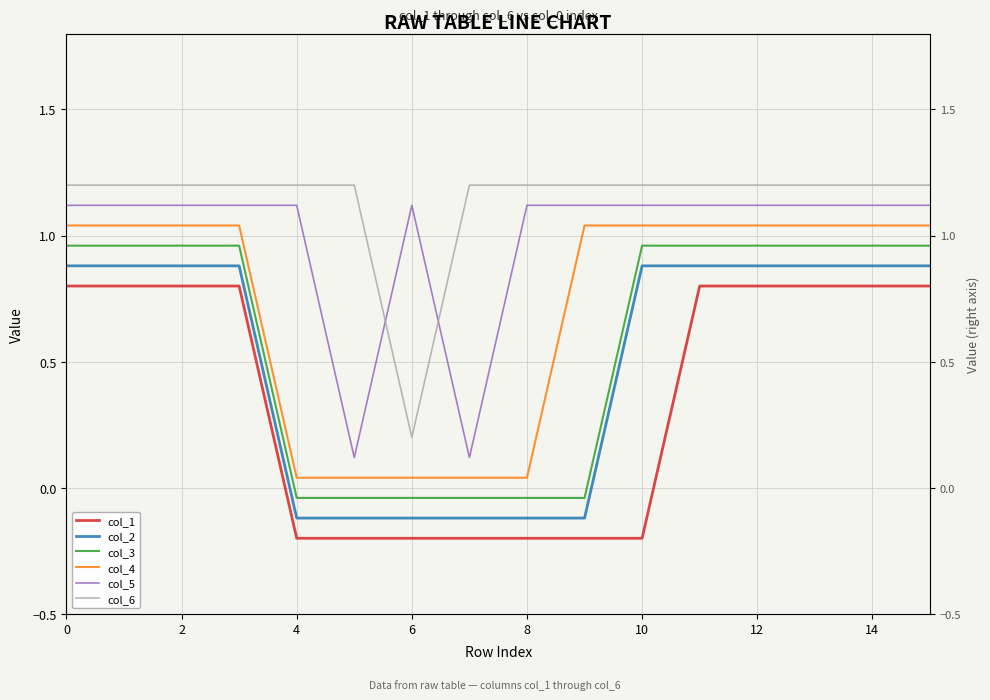

The col_6 series shows 2.1 at 4. True or false?

False